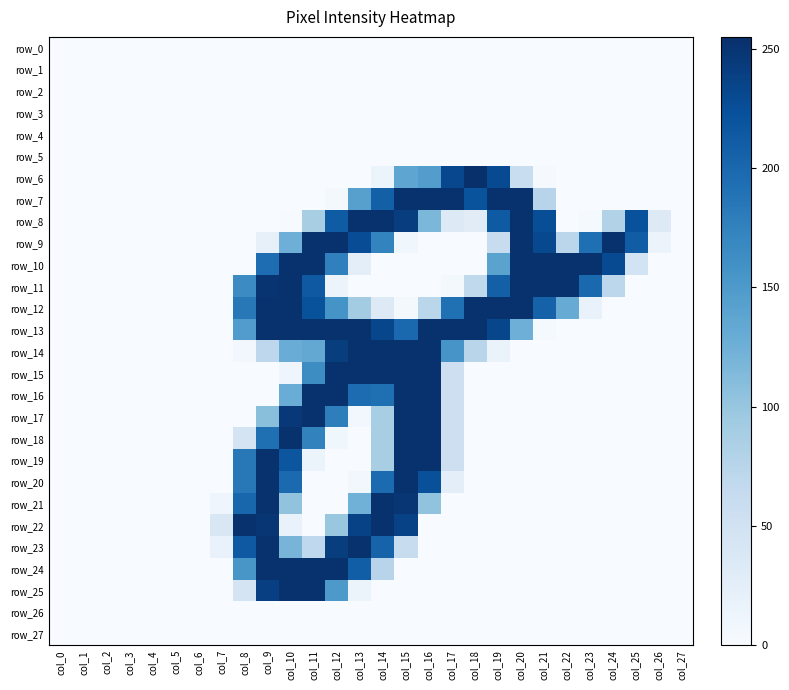

Reading left to right, extract all data points from this chart.

row_0: col_0=0	col_1=0	col_2=0	col_3=0	col_4=0	col_5=0	col_6=0	col_7=0	col_8=0	col_9=0	col_10=0	col_11=0	col_12=0	col_13=0	col_14=0	col_15=0	col_16=0	col_17=0	col_18=0	col_19=0	col_20=0	col_21=0	col_22=0	col_23=0	col_24=0	col_25=0	col_26=0	col_27=0
row_1: col_0=0	col_1=0	col_2=0	col_3=0	col_4=0	col_5=0	col_6=0	col_7=0	col_8=0	col_9=0	col_10=0	col_11=0	col_12=0	col_13=0	col_14=0	col_15=0	col_16=0	col_17=0	col_18=0	col_19=0	col_20=0	col_21=0	col_22=0	col_23=0	col_24=0	col_25=0	col_26=0	col_27=0
row_2: col_0=0	col_1=0	col_2=0	col_3=0	col_4=0	col_5=0	col_6=0	col_7=0	col_8=0	col_9=0	col_10=0	col_11=0	col_12=0	col_13=0	col_14=0	col_15=0	col_16=0	col_17=0	col_18=0	col_19=0	col_20=0	col_21=0	col_22=0	col_23=0	col_24=0	col_25=0	col_26=0	col_27=0
row_3: col_0=0	col_1=0	col_2=0	col_3=0	col_4=0	col_5=0	col_6=0	col_7=0	col_8=0	col_9=0	col_10=0	col_11=0	col_12=0	col_13=0	col_14=0	col_15=0	col_16=0	col_17=0	col_18=0	col_19=0	col_20=0	col_21=0	col_22=0	col_23=0	col_24=0	col_25=0	col_26=0	col_27=0
row_4: col_0=0	col_1=0	col_2=0	col_3=0	col_4=0	col_5=0	col_6=0	col_7=0	col_8=0	col_9=0	col_10=0	col_11=0	col_12=0	col_13=0	col_14=0	col_15=0	col_16=0	col_17=0	col_18=0	col_19=0	col_20=0	col_21=0	col_22=0	col_23=0	col_24=0	col_25=0	col_26=0	col_27=0
row_5: col_0=0	col_1=0	col_2=0	col_3=0	col_4=0	col_5=0	col_6=0	col_7=0	col_8=0	col_9=0	col_10=0	col_11=0	col_12=0	col_13=0	col_14=0	col_15=0	col_16=0	col_17=0	col_18=0	col_19=0	col_20=0	col_21=0	col_22=0	col_23=0	col_24=0	col_25=0	col_26=0	col_27=0
row_6: col_0=0	col_1=0	col_2=0	col_3=0	col_4=0	col_5=0	col_6=0	col_7=0	col_8=0	col_9=0	col_10=0	col_11=0	col_12=0	col_13=0	col_14=13	col_15=137	col_16=146	col_17=232	col_18=255	col_19=229	col_20=59	col_21=2	col_22=0	col_23=0	col_24=0	col_25=0	col_26=0	col_27=0
row_7: col_0=0	col_1=0	col_2=0	col_3=0	col_4=0	col_5=0	col_6=0	col_7=0	col_8=0	col_9=0	col_10=0	col_11=0	col_12=4	col_13=143	col_14=208	col_15=253	col_16=253	col_17=253	col_18=221	col_19=253	col_20=253	col_21=75	col_22=0	col_23=0	col_24=0	col_25=0	col_26=0	col_27=0
row_8: col_0=0	col_1=0	col_2=0	col_3=0	col_4=0	col_5=0	col_6=0	col_7=0	col_8=0	col_9=0	col_10=1	col_11=87	col_12=212	col_13=253	col_14=253	col_15=241	col_16=117	col_17=32	col_18=28	col_19=213	col_20=253	col_21=226	col_22=0	col_23=3	col_24=80	col_25=222	col_26=33	col_27=0
row_9: col_0=0	col_1=0	col_2=0	col_3=0	col_4=0	col_5=0	col_6=0	col_7=0	col_8=0	col_9=20	col_10=126	col_11=253	col_12=253	col_13=227	col_14=173	col_15=9	col_16=0	col_17=0	col_18=0	col_19=60	col_20=253	col_21=231	col_22=72	col_23=193	col_24=253	col_25=211	col_26=15	col_27=0
row_10: col_0=0	col_1=0	col_2=0	col_3=0	col_4=0	col_5=0	col_6=0	col_7=0	col_8=0	col_9=195	col_10=253	col_11=253	col_12=176	col_13=25	col_14=0	col_15=0	col_16=0	col_17=0	col_18=0	col_19=140	col_20=253	col_21=253	col_22=253	col_23=253	col_24=229	col_25=47	col_26=0	col_27=0
row_11: col_0=0	col_1=0	col_2=0	col_3=0	col_4=0	col_5=0	col_6=0	col_7=0	col_8=165	col_9=250	col_10=253	col_11=215	col_12=14	col_13=0	col_14=0	col_15=0	col_16=0	col_17=4	col_18=67	col_19=208	col_20=253	col_21=253	col_22=253	col_23=200	col_24=71	col_25=0	col_26=0	col_27=0
row_12: col_0=0	col_1=0	col_2=0	col_3=0	col_4=0	col_5=0	col_6=0	col_7=0	col_8=184	col_9=253	col_10=253	col_11=222	col_12=157	col_13=91	col_14=33	col_15=4	col_16=73	col_17=192	col_18=253	col_19=253	col_20=253	col_21=206	col_22=130	col_23=17	col_24=0	col_25=0	col_26=0	col_27=0
row_13: col_0=0	col_1=0	col_2=0	col_3=0	col_4=0	col_5=0	col_6=0	col_7=0	col_8=147	col_9=253	col_10=253	col_11=253	col_12=253	col_13=253	col_14=233	col_15=199	col_16=253	col_17=253	col_18=253	col_19=233	col_20=126	col_21=3	col_22=0	col_23=0	col_24=0	col_25=0	col_26=0	col_27=0
row_14: col_0=0	col_1=0	col_2=0	col_3=0	col_4=0	col_5=0	col_6=0	col_7=0	col_8=7	col_9=70	col_10=129	col_11=134	col_12=242	col_13=253	col_14=253	col_15=253	col_16=253	col_17=155	col_18=74	col_19=16	col_20=0	col_21=0	col_22=0	col_23=0	col_24=0	col_25=0	col_26=0	col_27=0
row_15: col_0=0	col_1=0	col_2=0	col_3=0	col_4=0	col_5=0	col_6=0	col_7=0	col_8=0	col_9=0	col_10=10	col_11=164	col_12=253	col_13=253	col_14=253	col_15=253	col_16=253	col_17=54	col_18=0	col_19=0	col_20=0	col_21=0	col_22=0	col_23=0	col_24=0	col_25=0	col_26=0	col_27=0
row_16: col_0=0	col_1=0	col_2=0	col_3=0	col_4=0	col_5=0	col_6=0	col_7=0	col_8=0	col_9=0	col_10=129	col_11=253	col_12=253	col_13=196	col_14=193	col_15=253	col_16=253	col_17=54	col_18=0	col_19=0	col_20=0	col_21=0	col_22=0	col_23=0	col_24=0	col_25=0	col_26=0	col_27=0
row_17: col_0=0	col_1=0	col_2=0	col_3=0	col_4=0	col_5=0	col_6=0	col_7=0	col_8=0	col_9=108	col_10=247	col_11=253	col_12=178	col_13=6	col_14=87	col_15=253	col_16=253	col_17=54	col_18=0	col_19=0	col_20=0	col_21=0	col_22=0	col_23=0	col_24=0	col_25=0	col_26=0	col_27=0
row_18: col_0=0	col_1=0	col_2=0	col_3=0	col_4=0	col_5=0	col_6=0	col_7=0	col_8=44	col_9=193	col_10=253	col_11=174	col_12=9	col_13=0	col_14=87	col_15=253	col_16=253	col_17=54	col_18=0	col_19=0	col_20=0	col_21=0	col_22=0	col_23=0	col_24=0	col_25=0	col_26=0	col_27=0
row_19: col_0=0	col_1=0	col_2=0	col_3=0	col_4=0	col_5=0	col_6=0	col_7=0	col_8=184	col_9=253	col_10=218	col_11=13	col_12=0	col_13=0	col_14=87	col_15=253	col_16=253	col_17=54	col_18=0	col_19=0	col_20=0	col_21=0	col_22=0	col_23=0	col_24=0	col_25=0	col_26=0	col_27=0
row_20: col_0=0	col_1=0	col_2=0	col_3=0	col_4=0	col_5=0	col_6=0	col_7=0	col_8=184	col_9=253	col_10=198	col_11=0	col_12=0	col_13=6	col_14=197	col_15=253	col_16=224	col_17=25	col_18=0	col_19=0	col_20=0	col_21=0	col_22=0	col_23=0	col_24=0	col_25=0	col_26=0	col_27=0
row_21: col_0=0	col_1=0	col_2=0	col_3=0	col_4=0	col_5=0	col_6=0	col_7=10	col_8=202	col_9=253	col_10=103	col_11=0	col_12=0	col_13=124	col_14=253	col_15=249	col_16=103	col_17=0	col_18=0	col_19=0	col_20=0	col_21=0	col_22=0	col_23=0	col_24=0	col_25=0	col_26=0	col_27=0
row_22: col_0=0	col_1=0	col_2=0	col_3=0	col_4=0	col_5=0	col_6=0	col_7=38	col_8=253	col_9=249	col_10=17	col_11=0	col_12=98	col_13=237	col_14=253	col_15=237	col_16=0	col_17=0	col_18=0	col_19=0	col_20=0	col_21=0	col_22=0	col_23=0	col_24=0	col_25=0	col_26=0	col_27=0
row_23: col_0=0	col_1=0	col_2=0	col_3=0	col_4=0	col_5=0	col_6=0	col_7=17	col_8=215	col_9=253	col_10=120	col_11=68	col_12=242	col_13=253	col_14=205	col_15=60	col_16=0	col_17=0	col_18=0	col_19=0	col_20=0	col_21=0	col_22=0	col_23=0	col_24=0	col_25=0	col_26=0	col_27=0
row_24: col_0=0	col_1=0	col_2=0	col_3=0	col_4=0	col_5=0	col_6=0	col_7=0	col_8=154	col_9=253	col_10=253	col_11=253	col_12=253	col_13=210	col_14=75	col_15=0	col_16=0	col_17=0	col_18=0	col_19=0	col_20=0	col_21=0	col_22=0	col_23=0	col_24=0	col_25=0	col_26=0	col_27=0
row_25: col_0=0	col_1=0	col_2=0	col_3=0	col_4=0	col_5=0	col_6=0	col_7=0	col_8=44	col_9=240	col_10=253	col_11=253	col_12=151	col_13=15	col_14=0	col_15=0	col_16=0	col_17=0	col_18=0	col_19=0	col_20=0	col_21=0	col_22=0	col_23=0	col_24=0	col_25=0	col_26=0	col_27=0
row_26: col_0=0	col_1=0	col_2=0	col_3=0	col_4=0	col_5=0	col_6=0	col_7=0	col_8=0	col_9=0	col_10=0	col_11=0	col_12=0	col_13=0	col_14=0	col_15=0	col_16=0	col_17=0	col_18=0	col_19=0	col_20=0	col_21=0	col_22=0	col_23=0	col_24=0	col_25=0	col_26=0	col_27=0
row_27: col_0=0	col_1=0	col_2=0	col_3=0	col_4=0	col_5=0	col_6=0	col_7=0	col_8=0	col_9=0	col_10=0	col_11=0	col_12=0	col_13=0	col_14=0	col_15=0	col_16=0	col_17=0	col_18=0	col_19=0	col_20=0	col_21=0	col_22=0	col_23=0	col_24=0	col_25=0	col_26=0	col_27=0